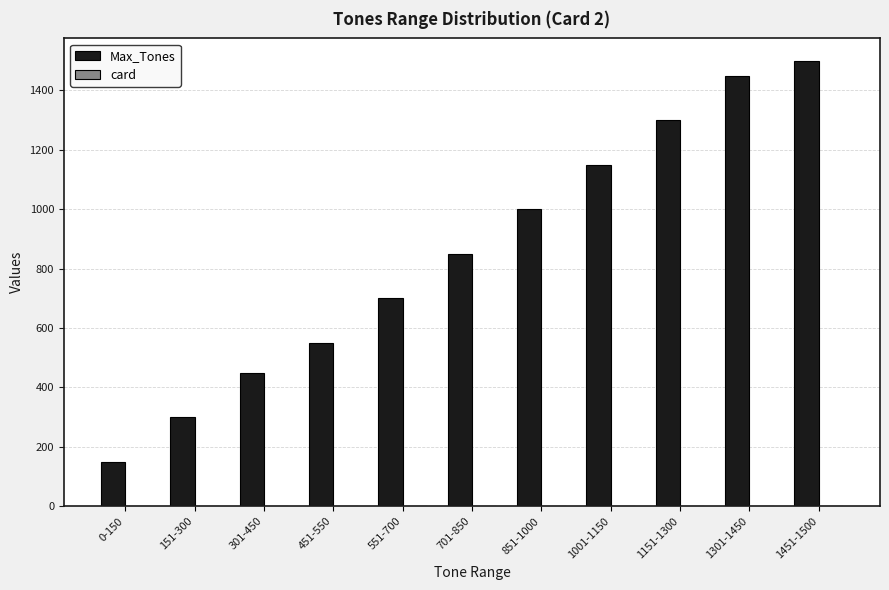

What is the sum of all Max_Tones values?

9400